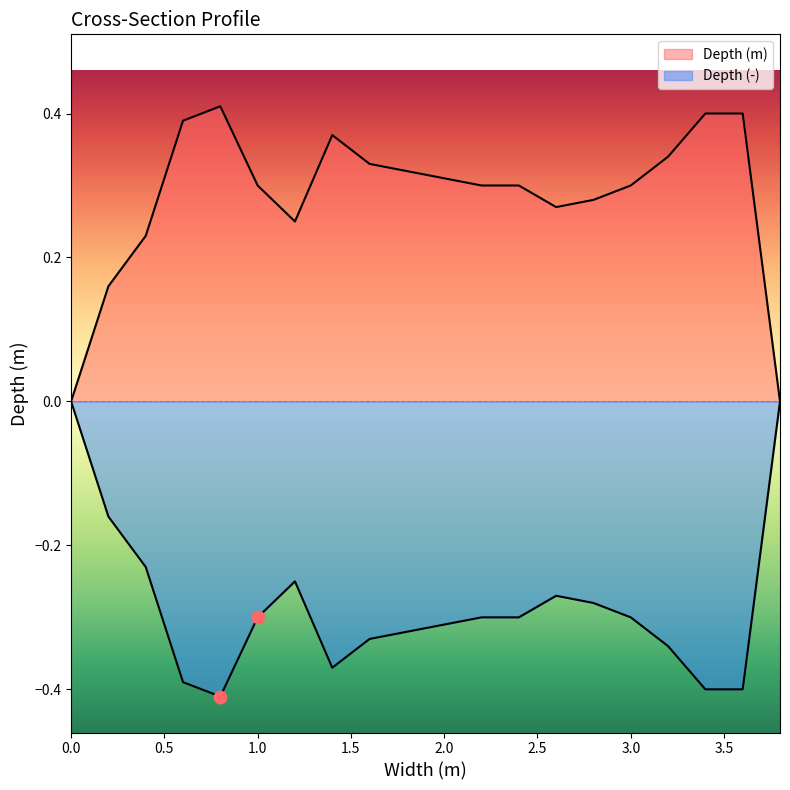

At how many categories does at least one series exceed 0?

18